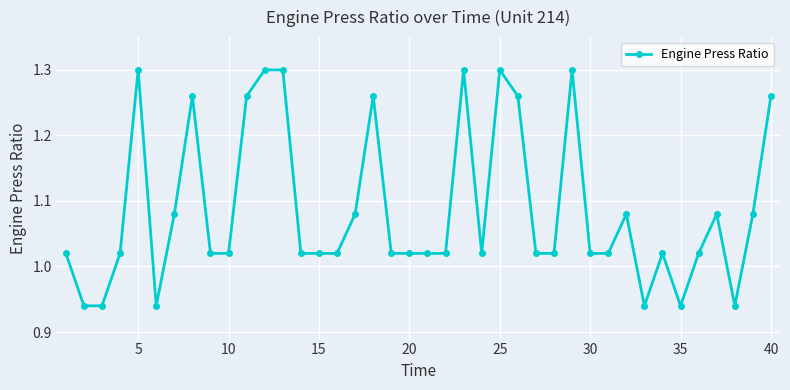

True or false: the data has more than 2 interior local peaks.

True